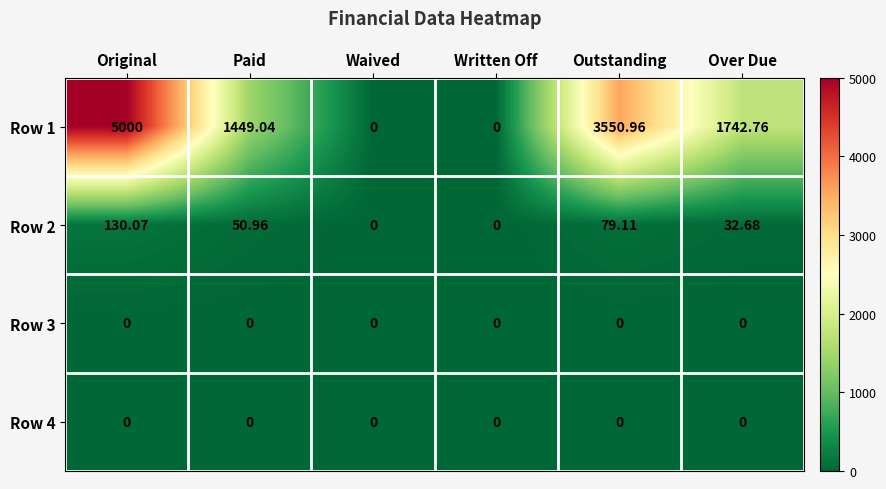

Is the value of Row 2 at Outstanding greater than the value of Row 4 at Outstanding?

Yes